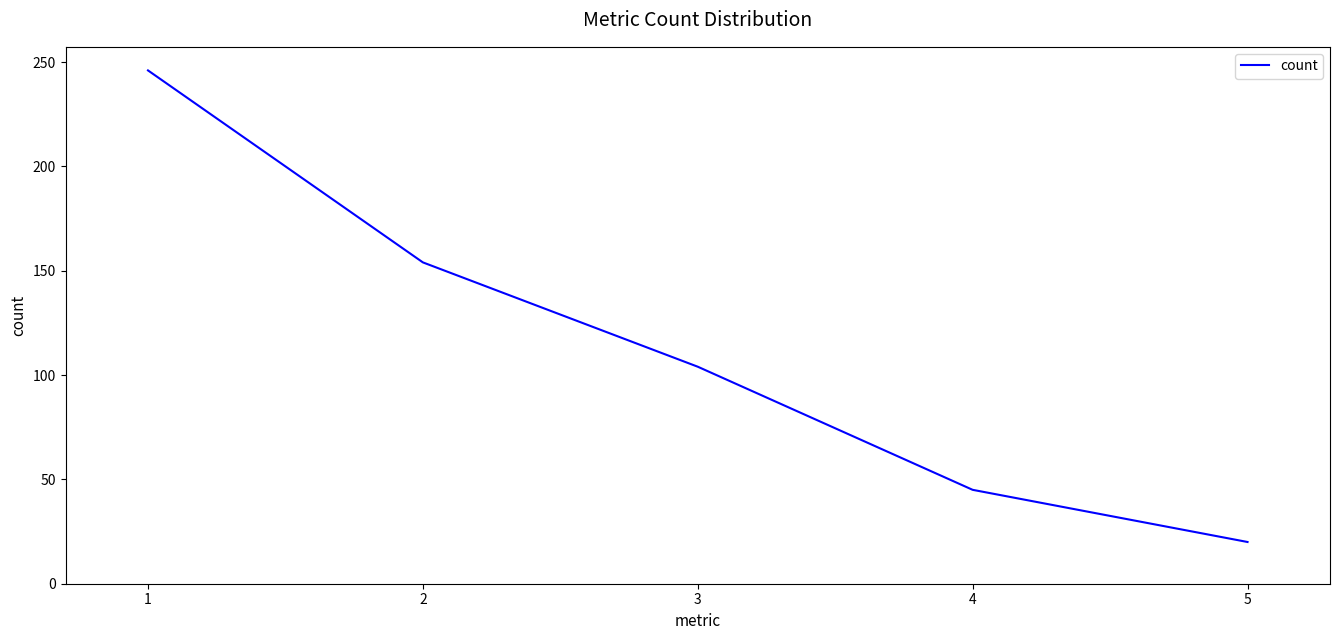

Reading left to right, transcribe all the data shown in this chart.

246	154	104	45	20